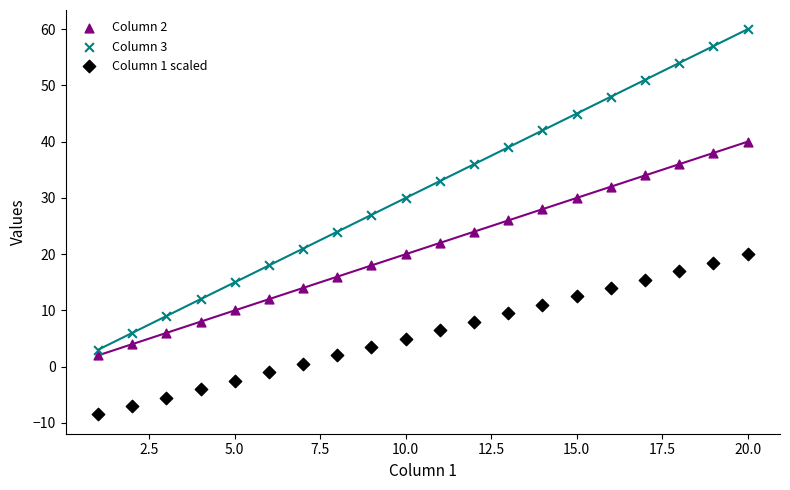

Which series has the widest spread of Y values?

Column 3